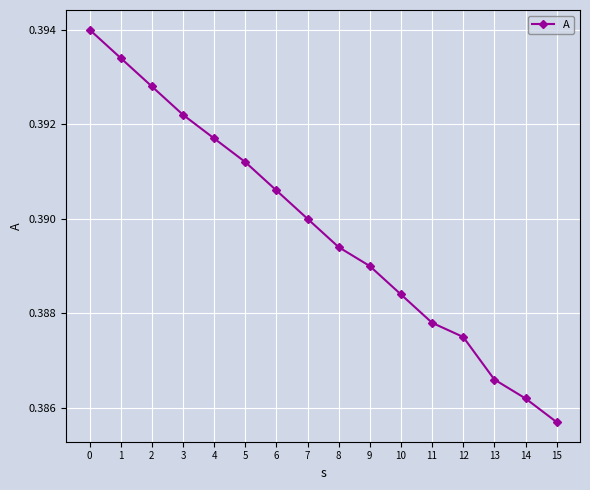

Between 8 and 11, which is larger?

8